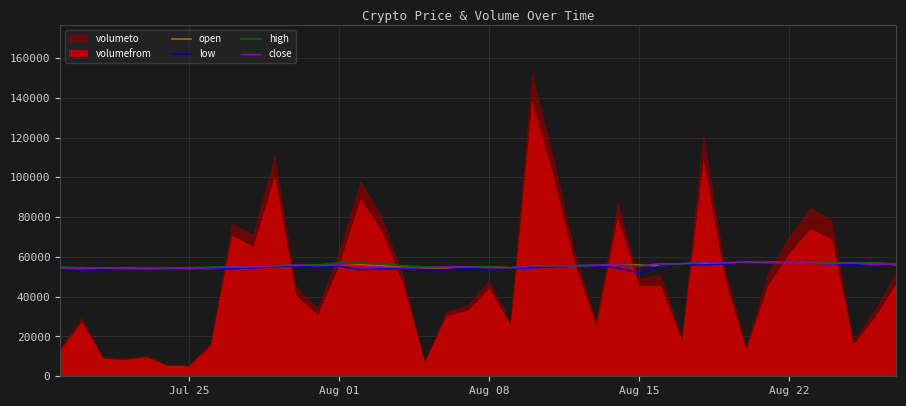

What is the lowest value of the close series?

54000.0